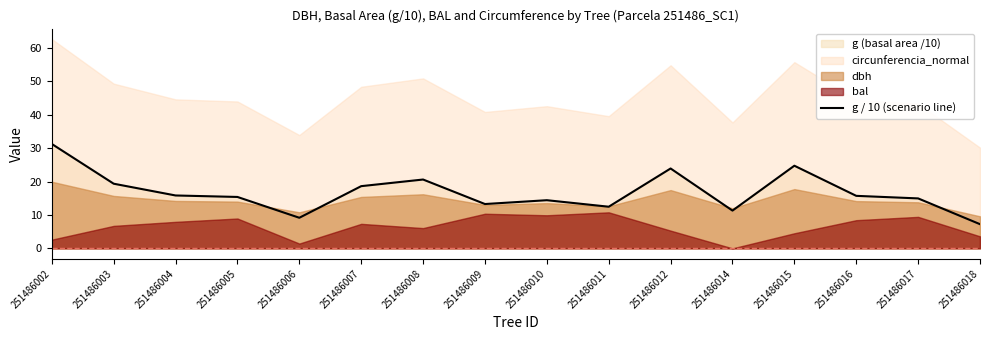

Reading left to right, extract all data points from this chart.

251486002=31.3	251486003=19.4	251486004=15.8	251486005=15.4	251486006=9.2	251486007=18.6	251486008=20.6	251486009=13.3	251486010=14.4	251486011=12.5	251486012=23.9	251486014=11.3	251486015=24.7	251486016=15.7	251486017=15.0	251486018=7.2